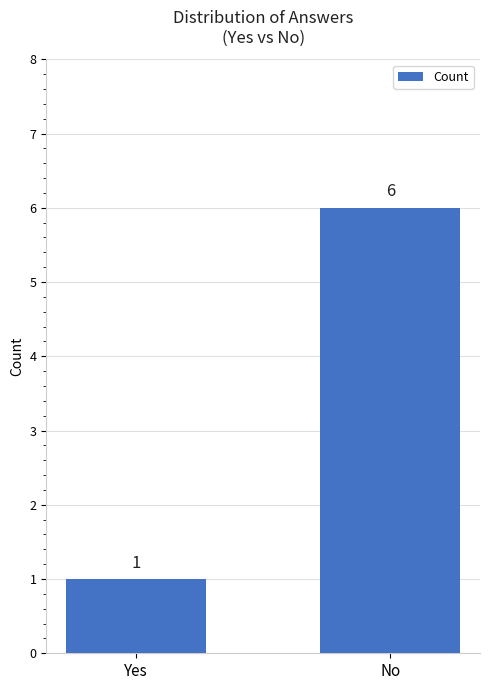

Between Yes and No, which is larger?

No